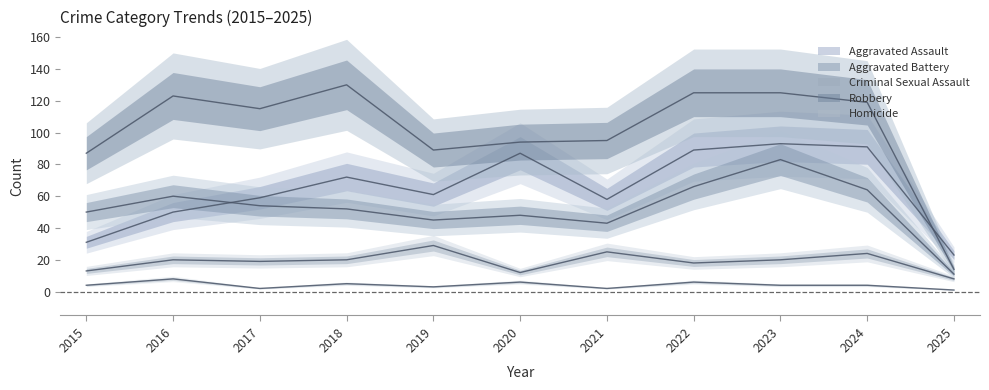

At how many categories does at least one series exceed 66?

10